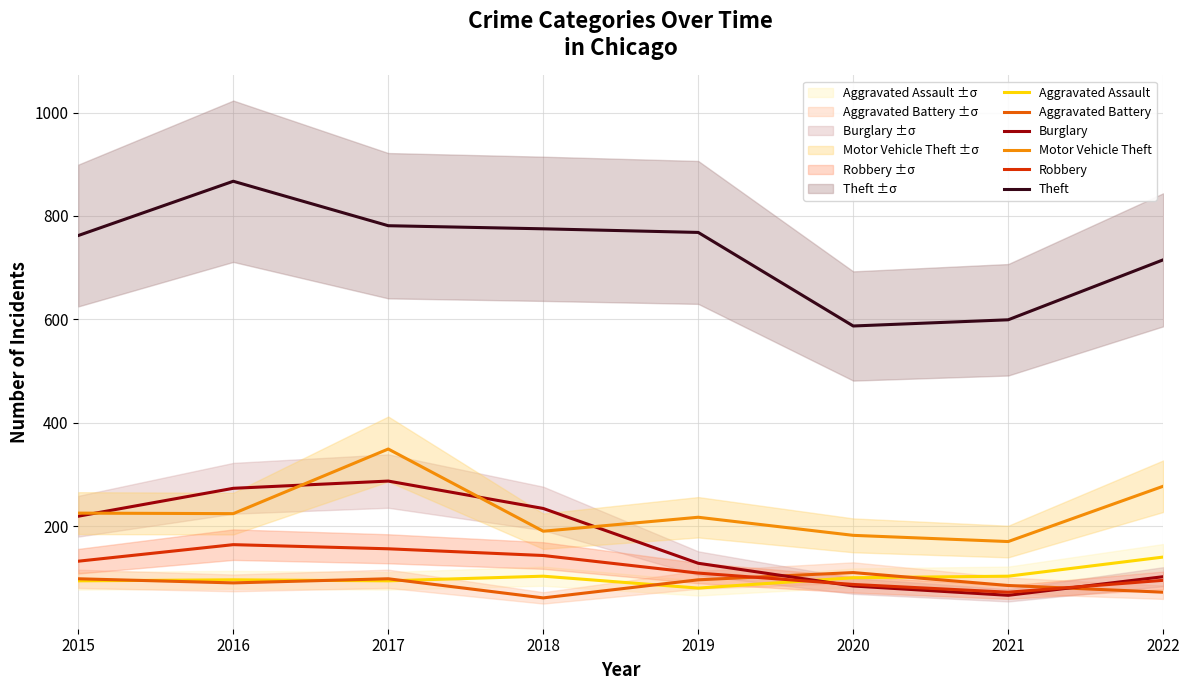

List the series in order of their peak value, highest first.

Theft, Motor Vehicle Theft, Burglary, Robbery, Aggravated Assault, Aggravated Battery